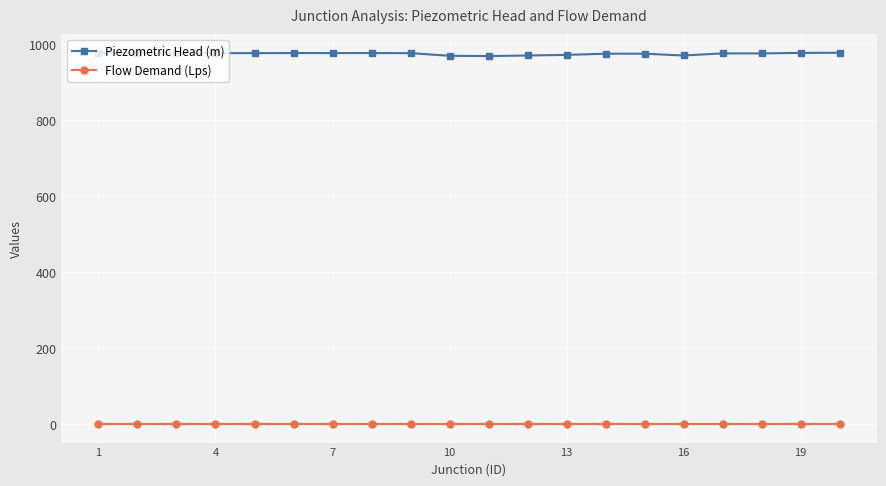

True or false: Flow Demand (Lps) and Piezometric Head (m) cross at least once.

False